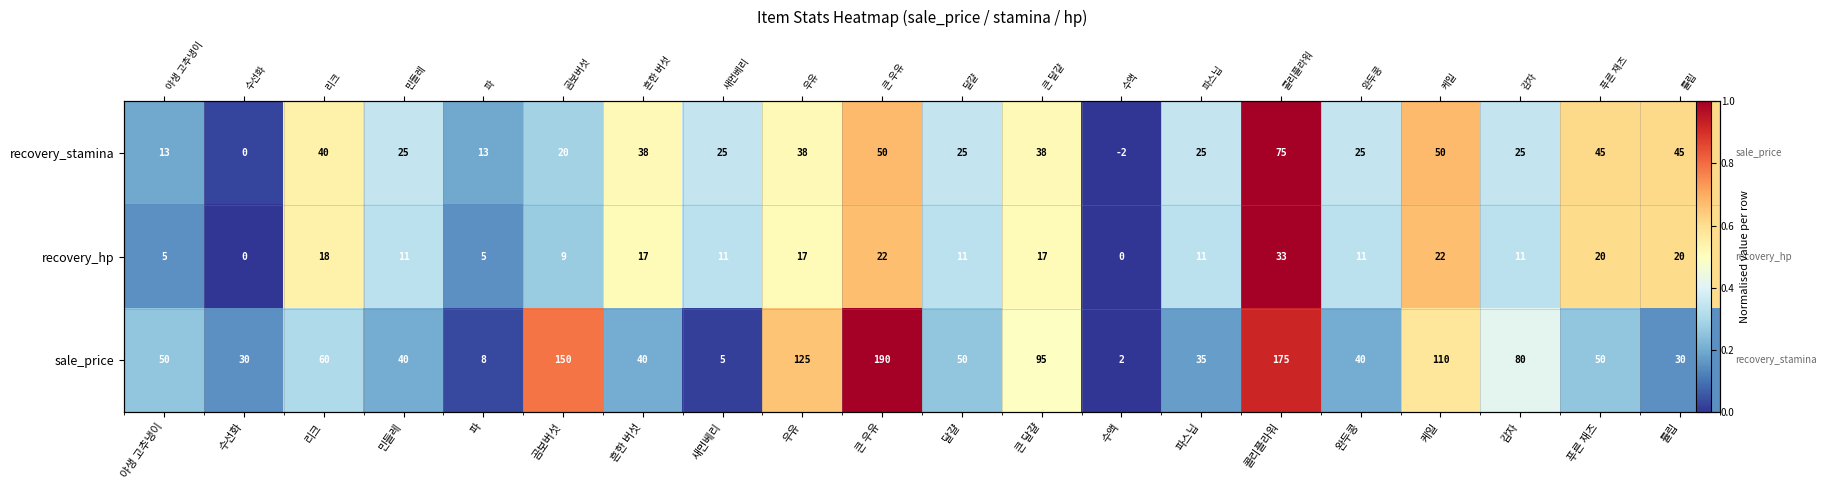

Is it true that recovery_stamina equals 0.0 at 수선화?

False